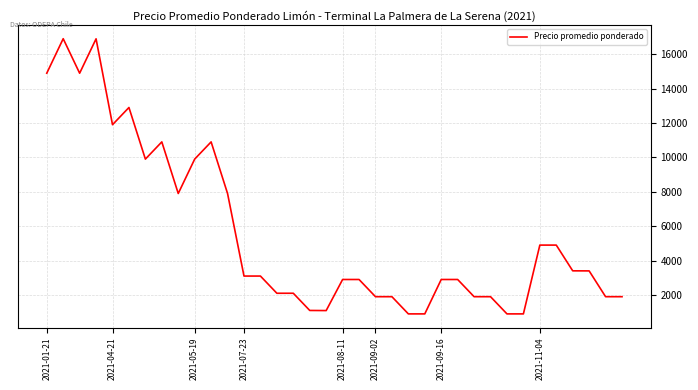

What is the smallest value displayed?

900